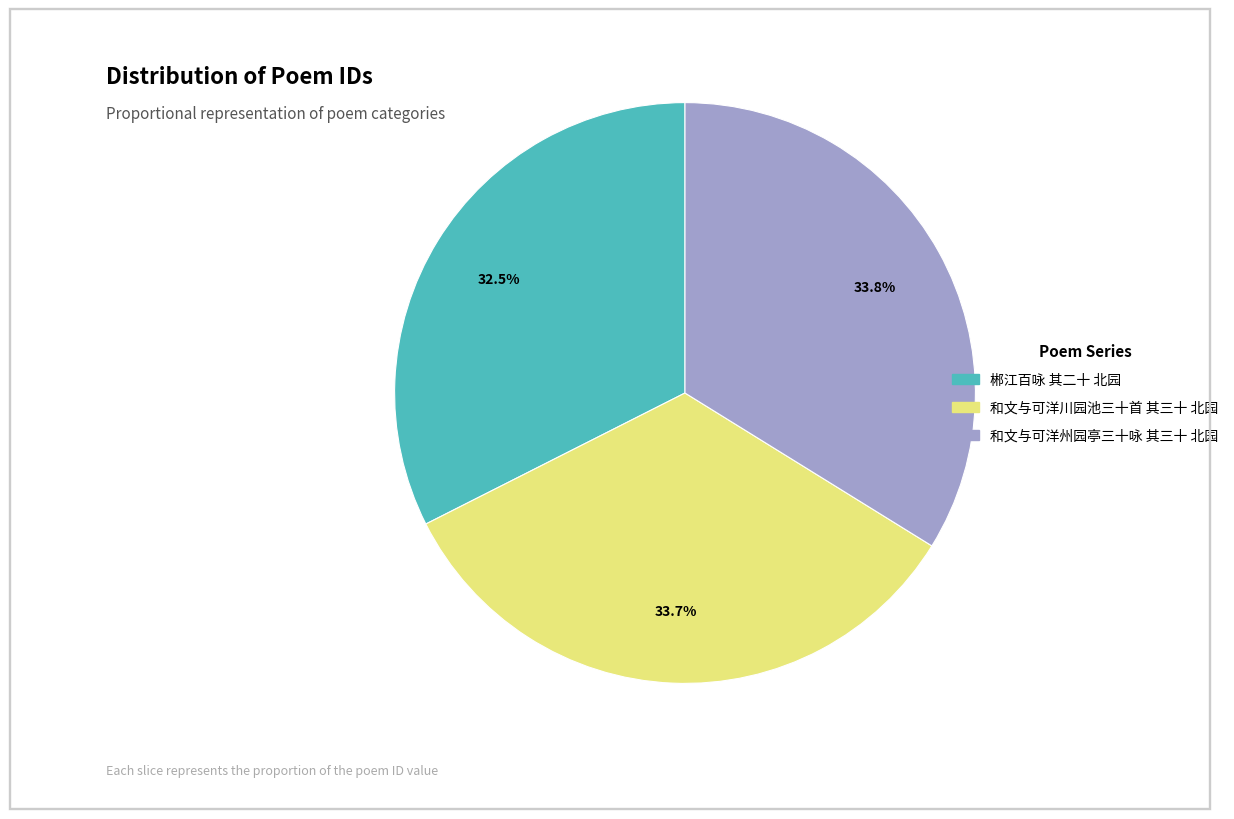

Is there any slice that represents more than half of the pie?

No